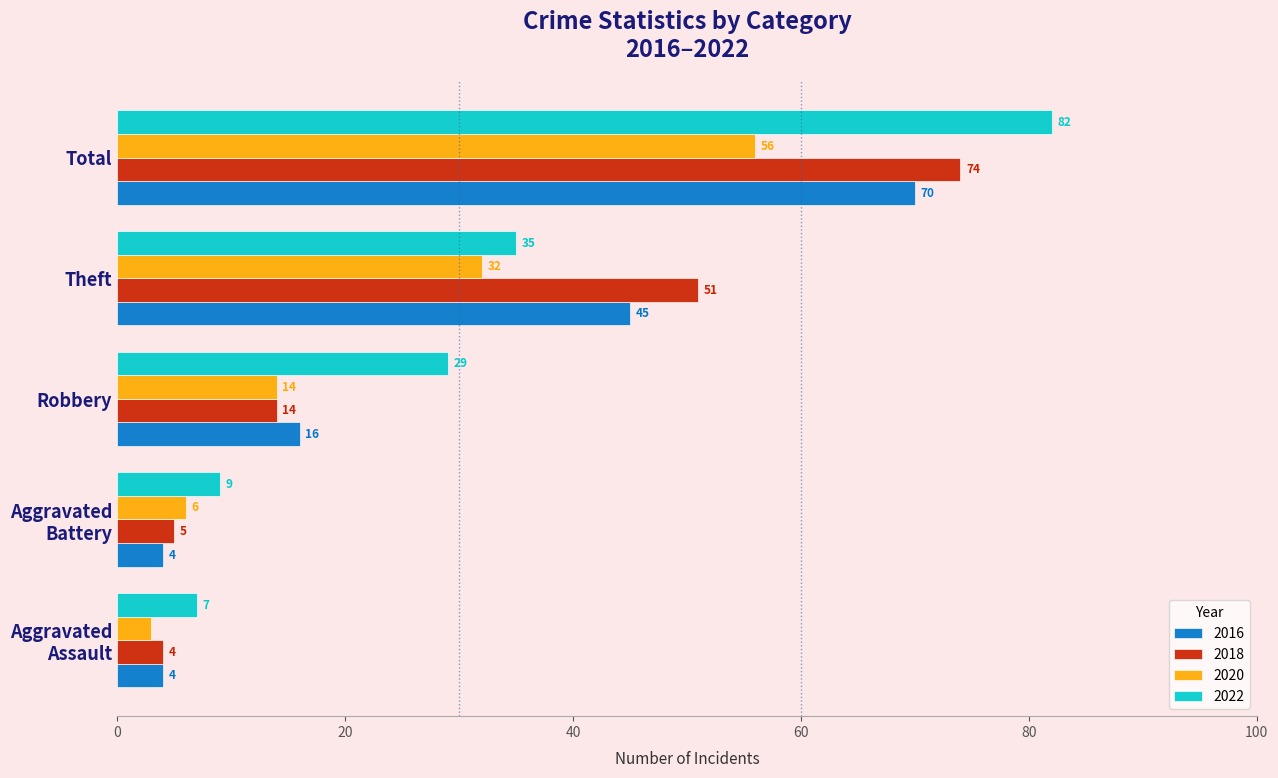

What is the total value across all series at Robbery?

73